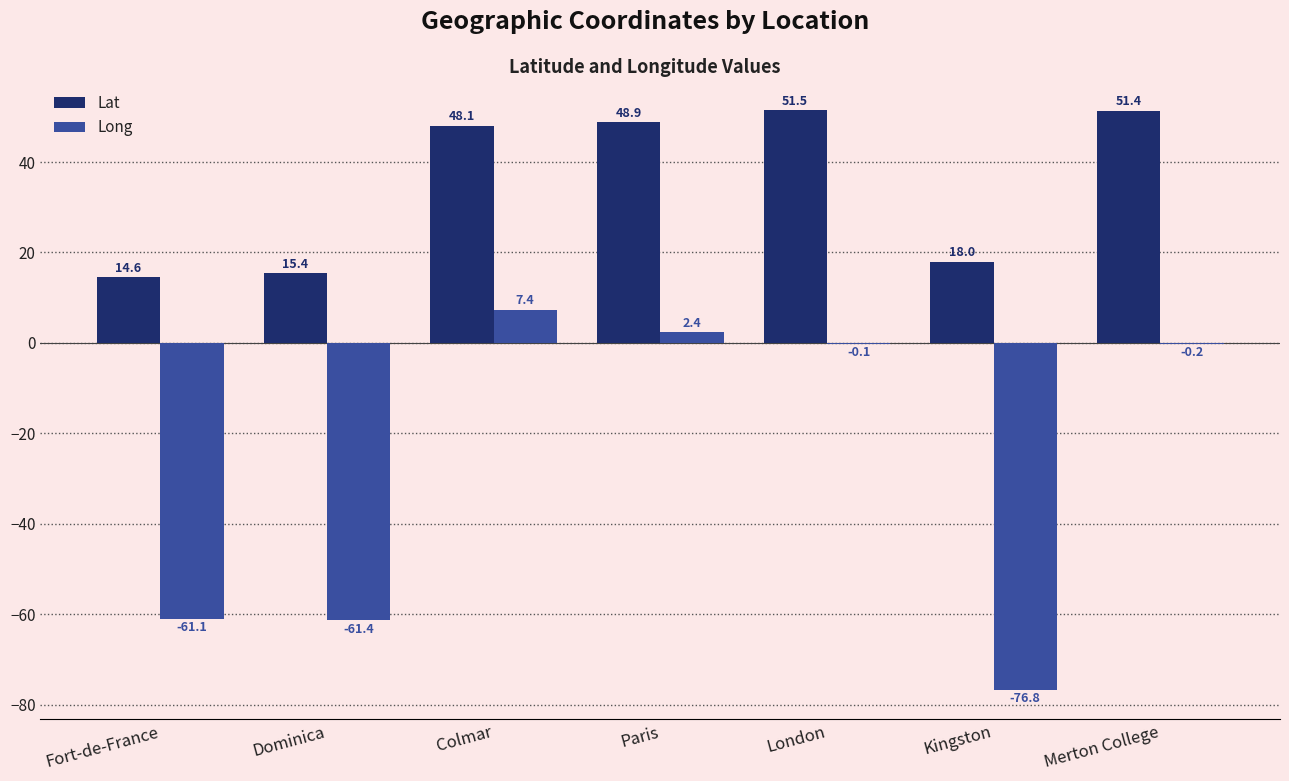

Does the chart contain stacked bars?

No